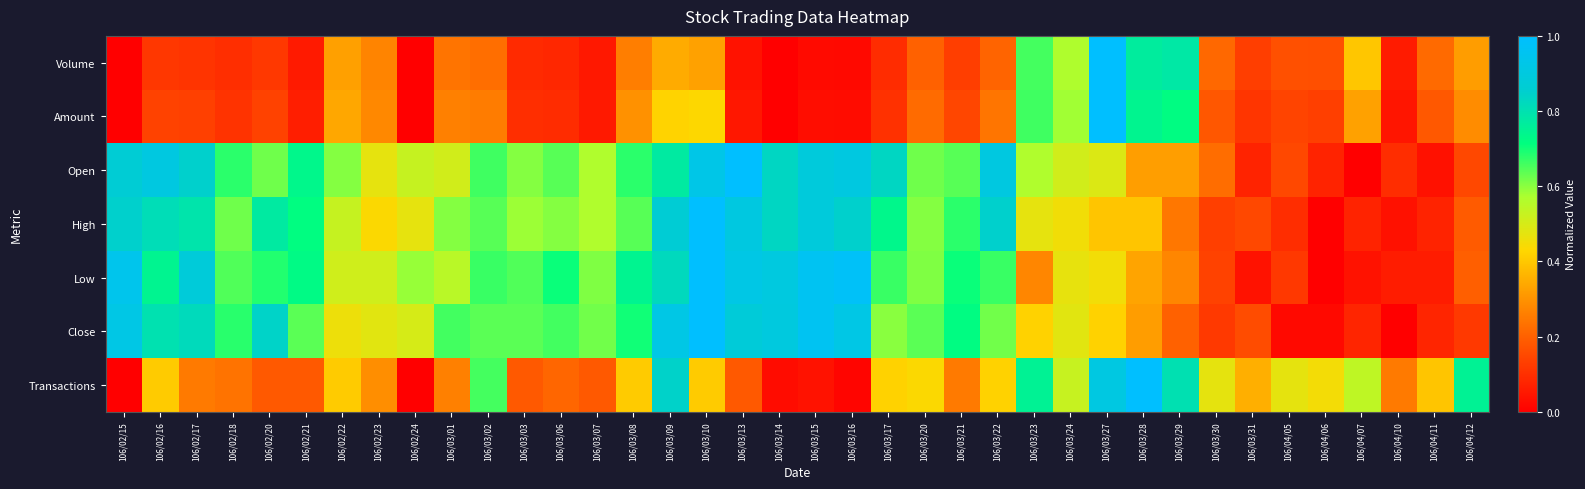

Reading left to right, what are all the values shown in this chart?

Volume: 106/02/15=0.0	106/02/16=0.1	106/02/17=0.1	106/02/18=0.1	106/02/20=0.1	106/02/21=0.1	106/02/22=0.3	106/02/23=0.3	106/02/24=0.0	106/03/01=0.2	106/03/02=0.2	106/03/03=0.1	106/03/06=0.1	106/03/07=0.1	106/03/08=0.3	106/03/09=0.3	106/03/10=0.3	106/03/13=0.0	106/03/14=0.0	106/03/15=0.0	106/03/16=0.0	106/03/17=0.1	106/03/20=0.2	106/03/21=0.1	106/03/22=0.2	106/03/23=0.7	106/03/24=0.6	106/03/27=1.0	106/03/28=0.8	106/03/29=0.8	106/03/30=0.2	106/03/31=0.1	106/04/05=0.2	106/04/06=0.2	106/04/07=0.4	106/04/10=0.1	106/04/11=0.2	106/04/12=0.3
Amount: 106/02/15=0.0	106/02/16=0.1	106/02/17=0.1	106/02/18=0.1	106/02/20=0.1	106/02/21=0.1	106/02/22=0.3	106/02/23=0.3	106/02/24=0.0	106/03/01=0.3	106/03/02=0.3	106/03/03=0.1	106/03/06=0.1	106/03/07=0.1	106/03/08=0.3	106/03/09=0.4	106/03/10=0.4	106/03/13=0.0	106/03/14=0.0	106/03/15=0.0	106/03/16=0.0	106/03/17=0.1	106/03/20=0.2	106/03/21=0.1	106/03/22=0.2	106/03/23=0.7	106/03/24=0.6	106/03/27=1.0	106/03/28=0.7	106/03/29=0.7	106/03/30=0.2	106/03/31=0.1	106/04/05=0.1	106/04/06=0.1	106/04/07=0.3	106/04/10=0.0	106/04/11=0.2	106/04/12=0.3
Open: 106/02/15=0.9	106/02/16=0.9	106/02/17=0.8	106/02/18=0.7	106/02/20=0.6	106/02/21=0.7	106/02/22=0.6	106/02/23=0.5	106/02/24=0.5	106/03/01=0.5	106/03/02=0.7	106/03/03=0.6	106/03/06=0.6	106/03/07=0.6	106/03/08=0.7	106/03/09=0.8	106/03/10=0.9	106/03/13=1.0	106/03/14=0.8	106/03/15=0.9	106/03/16=0.9	106/03/17=0.8	106/03/20=0.6	106/03/21=0.6	106/03/22=0.9	106/03/23=0.6	106/03/24=0.5	106/03/27=0.5	106/03/28=0.3	106/03/29=0.3	106/03/30=0.2	106/03/31=0.1	106/04/05=0.2	106/04/06=0.1	106/04/07=0.0	106/04/10=0.1	106/04/11=0.0	106/04/12=0.2
High: 106/02/15=0.8	106/02/16=0.8	106/02/17=0.8	106/02/18=0.6	106/02/20=0.8	106/02/21=0.7	106/02/22=0.5	106/02/23=0.4	106/02/24=0.5	106/03/01=0.6	106/03/02=0.6	106/03/03=0.6	106/03/06=0.6	106/03/07=0.6	106/03/08=0.6	106/03/09=0.9	106/03/10=1.0	106/03/13=0.9	106/03/14=0.8	106/03/15=0.9	106/03/16=0.8	106/03/17=0.7	106/03/20=0.6	106/03/21=0.7	106/03/22=0.8	106/03/23=0.5	106/03/24=0.5	106/03/27=0.4	106/03/28=0.4	106/03/29=0.2	106/03/30=0.1	106/03/31=0.2	106/04/05=0.1	106/04/06=0.0	106/04/07=0.1	106/04/10=0.0	106/04/11=0.1	106/04/12=0.2
Low: 106/02/15=0.9	106/02/16=0.7	106/02/17=0.9	106/02/18=0.6	106/02/20=0.7	106/02/21=0.7	106/02/22=0.5	106/02/23=0.5	106/02/24=0.6	106/03/01=0.5	106/03/02=0.7	106/03/03=0.6	106/03/06=0.7	106/03/07=0.6	106/03/08=0.7	106/03/09=0.8	106/03/10=1.0	106/03/13=0.9	106/03/14=0.9	106/03/15=1.0	106/03/16=1.0	106/03/17=0.7	106/03/20=0.6	106/03/21=0.7	106/03/22=0.7	106/03/23=0.3	106/03/24=0.5	106/03/27=0.5	106/03/28=0.3	106/03/29=0.3	106/03/30=0.1	106/03/31=0.0	106/04/05=0.1	106/04/06=0.0	106/04/07=0.0	106/04/10=0.1	106/04/11=0.1	106/04/12=0.2
Close: 106/02/15=0.9	106/02/16=0.8	106/02/17=0.8	106/02/18=0.7	106/02/20=0.8	106/02/21=0.6	106/02/22=0.5	106/02/23=0.5	106/02/24=0.5	106/03/01=0.7	106/03/02=0.6	106/03/03=0.6	106/03/06=0.7	106/03/07=0.6	106/03/08=0.7	106/03/09=0.9	106/03/10=1.0	106/03/13=0.9	106/03/14=0.9	106/03/15=1.0	106/03/16=0.9	106/03/17=0.6	106/03/20=0.6	106/03/21=0.7	106/03/22=0.6	106/03/23=0.4	106/03/24=0.5	106/03/27=0.4	106/03/28=0.3	106/03/29=0.2	106/03/30=0.1	106/03/31=0.2	106/04/05=0.0	106/04/06=0.0	106/04/07=0.1	106/04/10=0.0	106/04/11=0.1	106/04/12=0.1
Transactions: 106/02/15=0.0	106/02/16=0.4	106/02/17=0.2	106/02/18=0.2	106/02/20=0.2	106/02/21=0.2	106/02/22=0.4	106/02/23=0.3	106/02/24=0.0	106/03/01=0.3	106/03/02=0.7	106/03/03=0.2	106/03/06=0.2	106/03/07=0.2	106/03/08=0.4	106/03/09=0.8	106/03/10=0.4	106/03/13=0.2	106/03/14=0.0	106/03/15=0.0	106/03/16=0.0	106/03/17=0.4	106/03/20=0.4	106/03/21=0.2	106/03/22=0.4	106/03/23=0.8	106/03/24=0.5	106/03/27=0.9	106/03/28=1.0	106/03/29=0.8	106/03/30=0.5	106/03/31=0.4	106/04/05=0.5	106/04/06=0.4	106/04/07=0.5	106/04/10=0.2	106/04/11=0.4	106/04/12=0.8